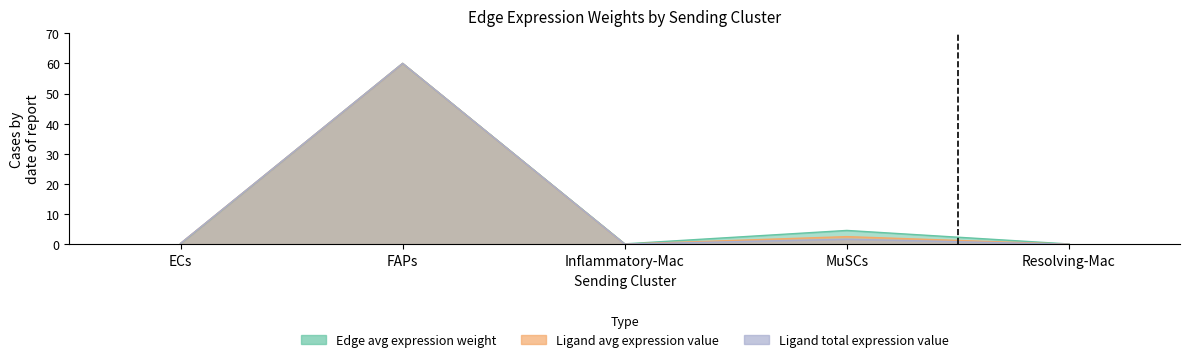

What is the label of the 2nd point from the right?

MuSCs